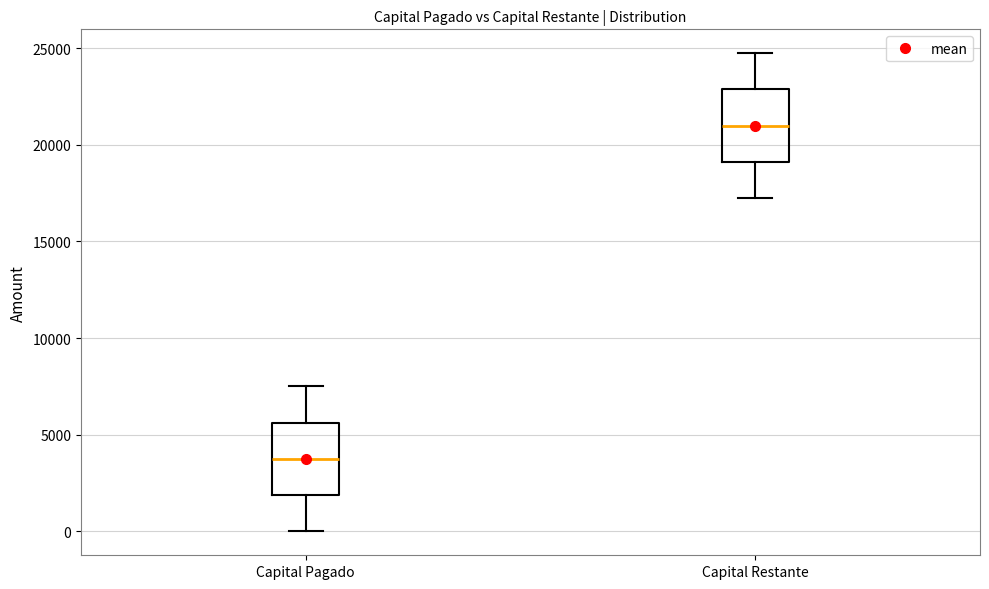

Where does the lower whisker of the box for Capital Pagado end on the y-axis? The values are not printed on the chart, so give them approximately, as read against the axis.

0